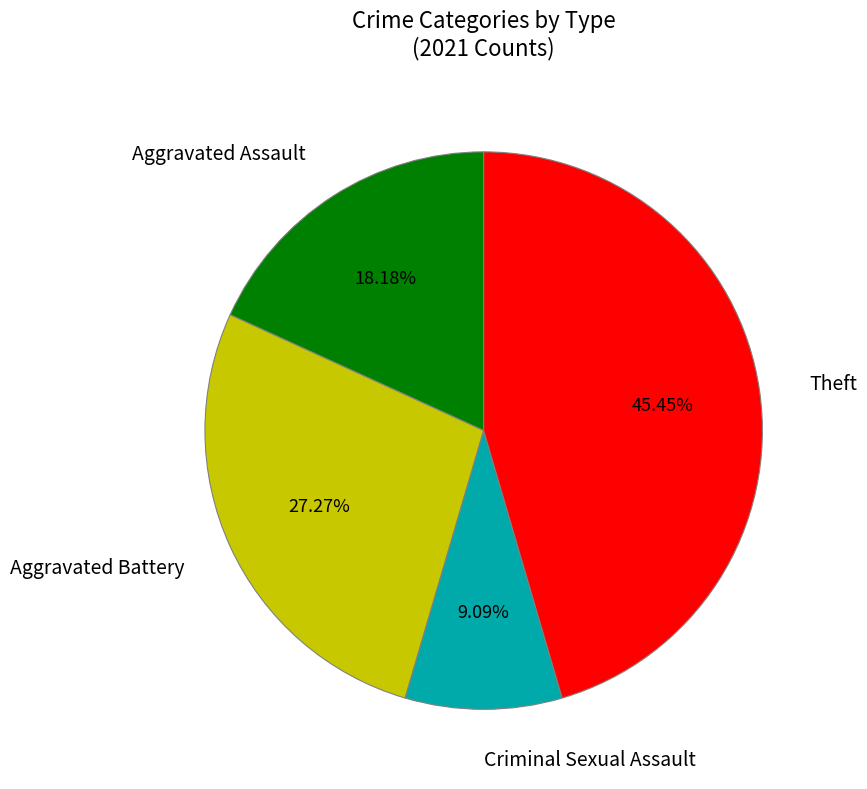

Which has a higher value, Aggravated Battery or Aggravated Assault?

Aggravated Battery